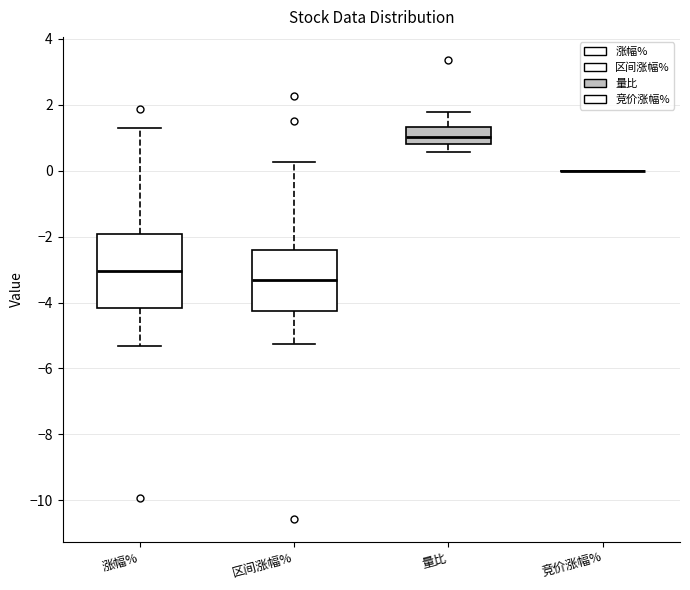

Reading left to right, read every box against the y-axis: the position of its median line, the range the box covers, and the ends of its whiskers. The values are not printed on the chart, so give them approximately, as read against the axis.

涨幅%: median -3.0, box -4.2 to -2.0, whiskers -5.4 to 1.2
区间涨幅%: median -3.4, box -4.2 to -2.4, whiskers -5.2 to 0.2
量比: median 1.0, box 0.8 to 1.4, whiskers 0.6 to 1.8
竞价涨幅%: box collapsed to a line at 0.0, whiskers 0.0 to 0.0